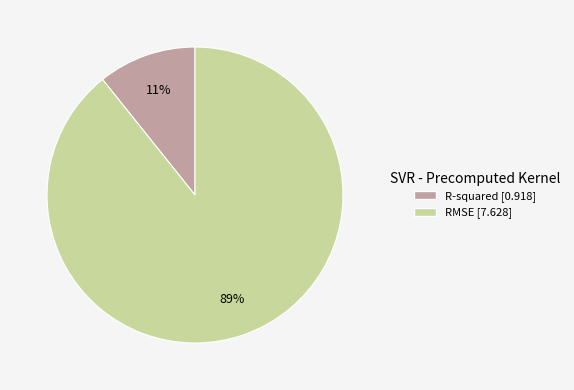

Between R-squared and RMSE, which is larger?

RMSE